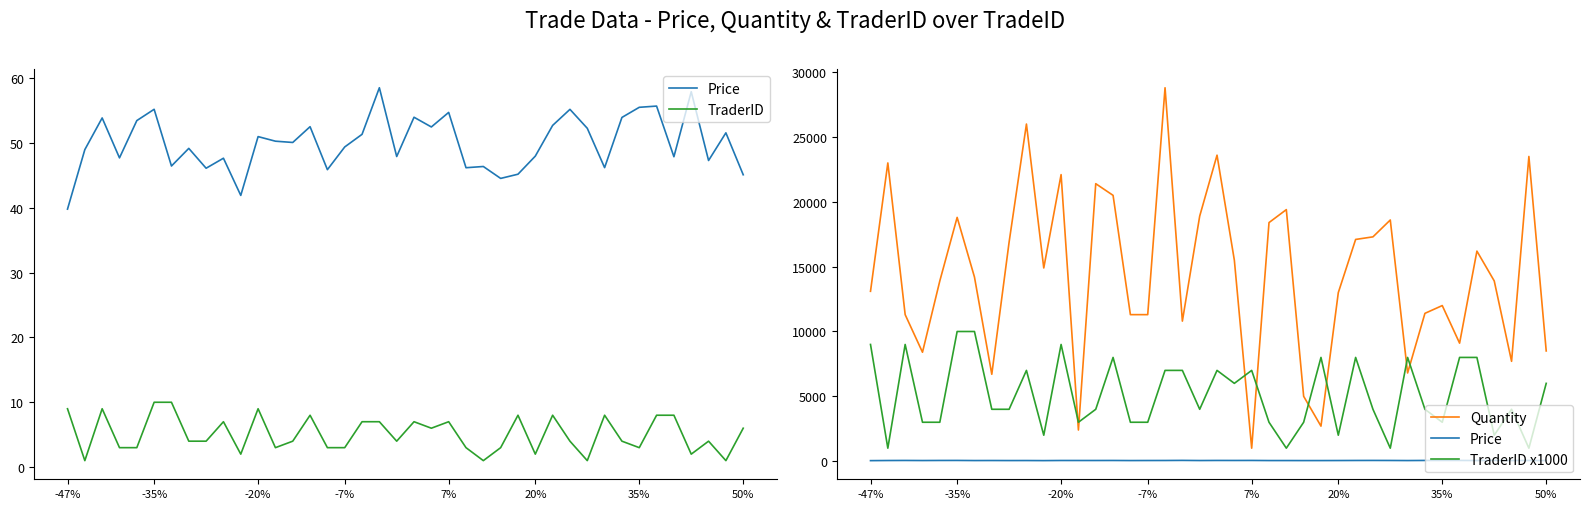

Reading left to right, transcribe all the data shown in this chart.

Price: 39.8	49.0	53.8	47.7	53.4	55.2	46.4	49.1	46.1	47.6	41.9	51.0	50.3	50.1	52.5	45.9	49.4	51.3	58.5	47.9	53.9	52.4	54.7	46.2	46.4	44.5	45.2	48.0	52.7	55.2	52.2	46.2	53.9	55.5	55.7	47.9	57.9	47.3	51.5	45.1
TraderID: 9.0	1.0	9.0	3.0	3.0	10.0	10.0	4.0	4.0	7.0	2.0	9.0	3.0	4.0	8.0	3.0	3.0	7.0	7.0	4.0	7.0	6.0	7.0	3.0	1.0	3.0	8.0	2.0	8.0	4.0	1.0	8.0	4.0	3.0	8.0	8.0	2.0	4.0	1.0	6.0
Quantity: 13100.0	23000.0	11300.0	8400.0	13900.0	18800.0	14200.0	6700.0	16900.0	26000.0	14900.0	22100.0	2400.0	21400.0	20500.0	11300.0	11300.0	28800.0	10800.0	18900.0	23600.0	15500.0	1000.0	18400.0	19400.0	5000.0	2700.0	13000.0	17100.0	17300.0	18600.0	6800.0	11400.0	12000.0	9100.0	16200.0	13900.0	7700.0	23500.0	8500.0
TraderID x1000: 9000.0	1000.0	9000.0	3000.0	3000.0	10000.0	10000.0	4000.0	4000.0	7000.0	2000.0	9000.0	3000.0	4000.0	8000.0	3000.0	3000.0	7000.0	7000.0	4000.0	7000.0	6000.0	7000.0	3000.0	1000.0	3000.0	8000.0	2000.0	8000.0	4000.0	1000.0	8000.0	4000.0	3000.0	8000.0	8000.0	2000.0	4000.0	1000.0	6000.0